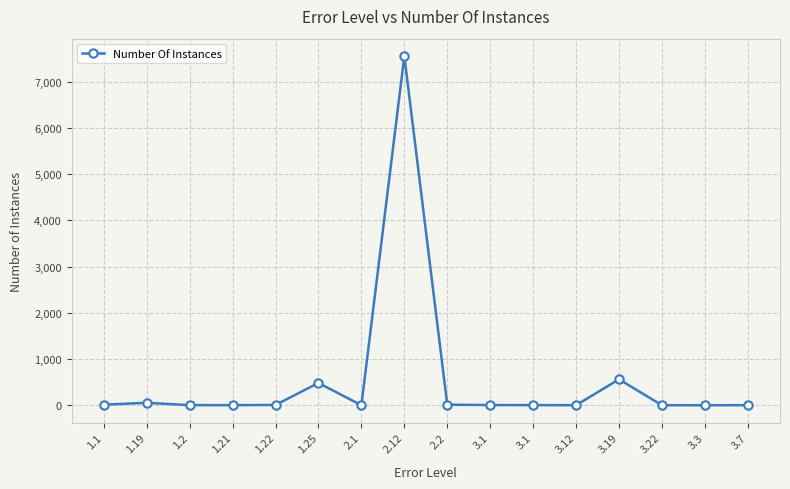

How many data points are less than 8?

8